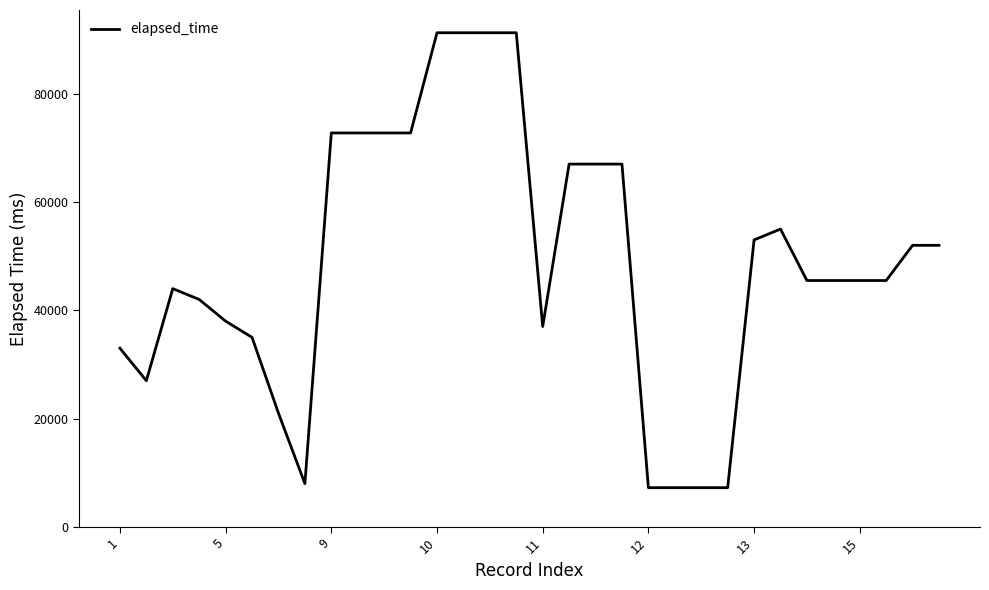

What is the minimum value shown in the chart?

7250